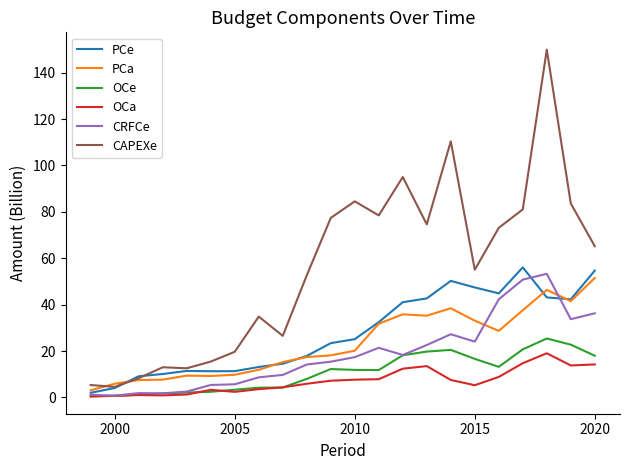

What is the greatest value displayed?

149.9